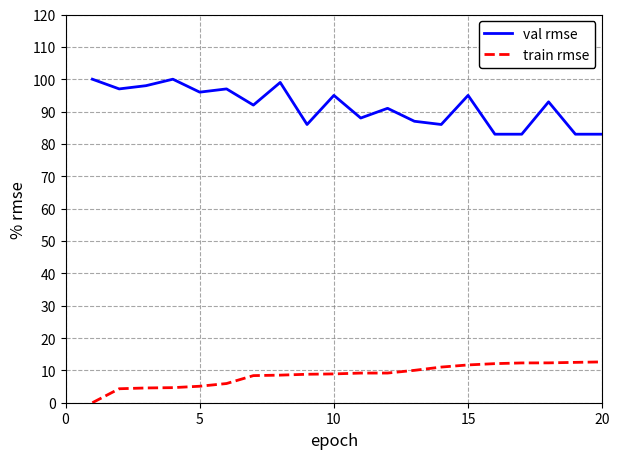

What is the minimum value for val rmse?

83.0